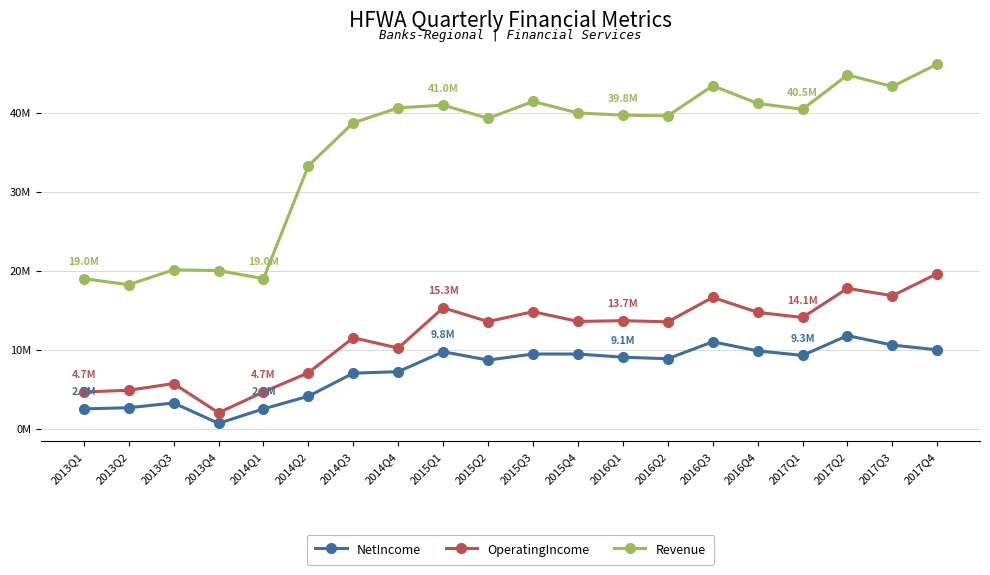

True or false: NetIncome and OperatingIncome cross at least once.

False